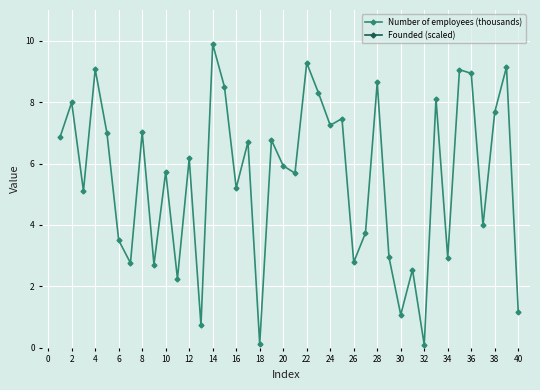

Is it true that Number of employees (thousands) equals 9.3 at 22?

True